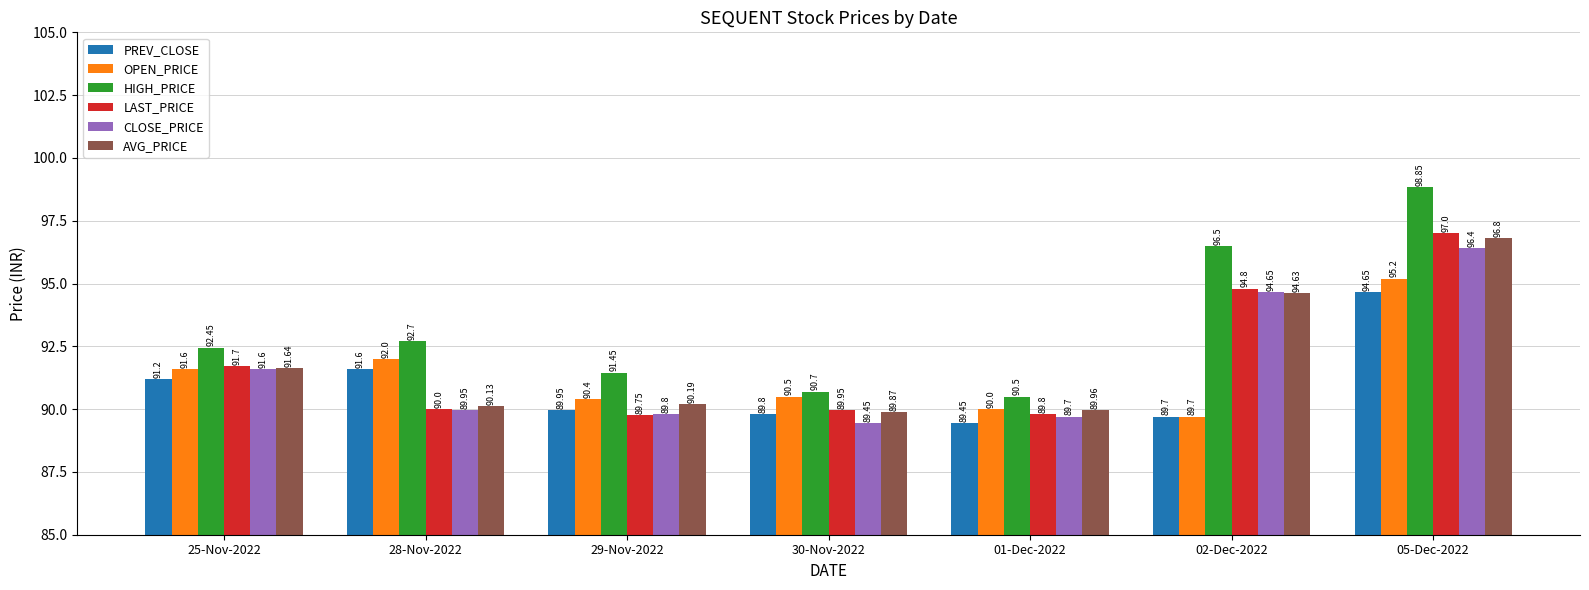

Which series has the largest range (max minus min)?

HIGH_PRICE